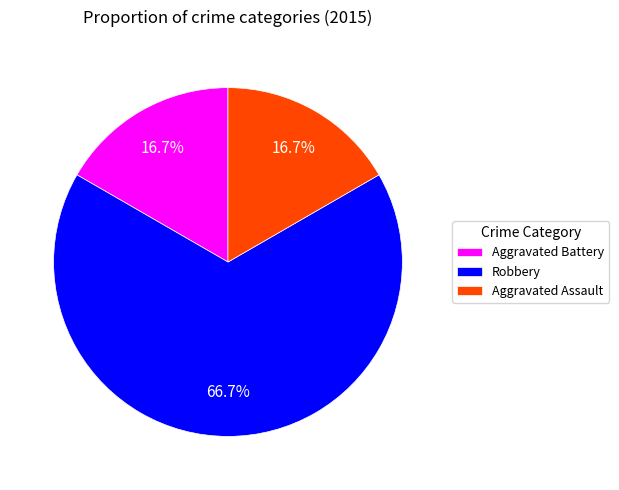

Approximately how many times larger is the value at Robbery compared to Aggravated Assault?

4.0